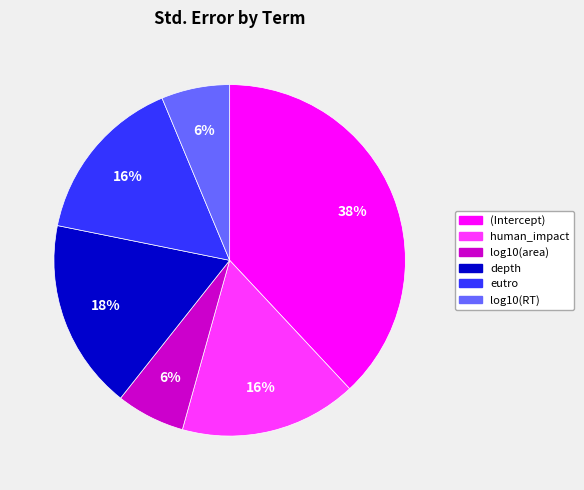

How many segments does this pie chart have?

6